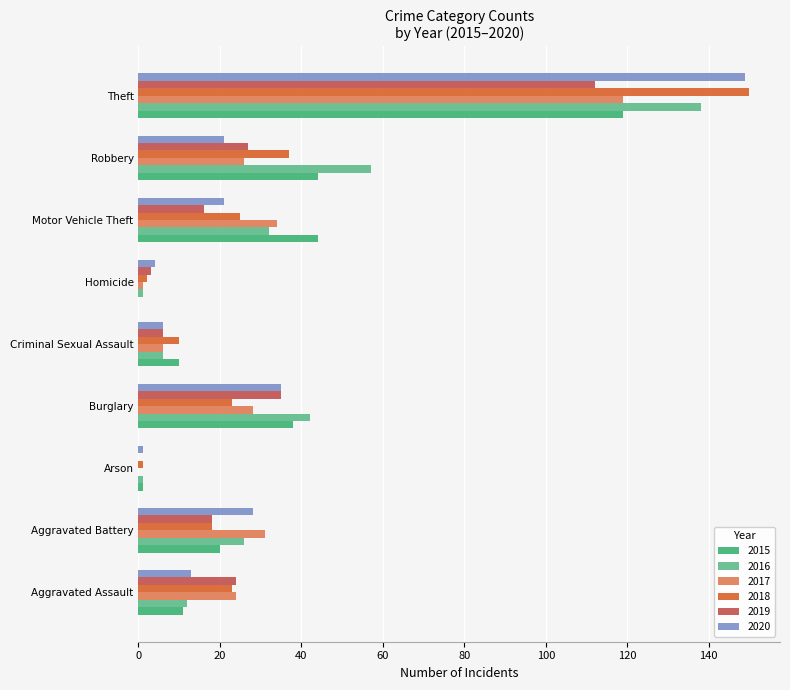

What value does the 2017 series have at Burglary?

28